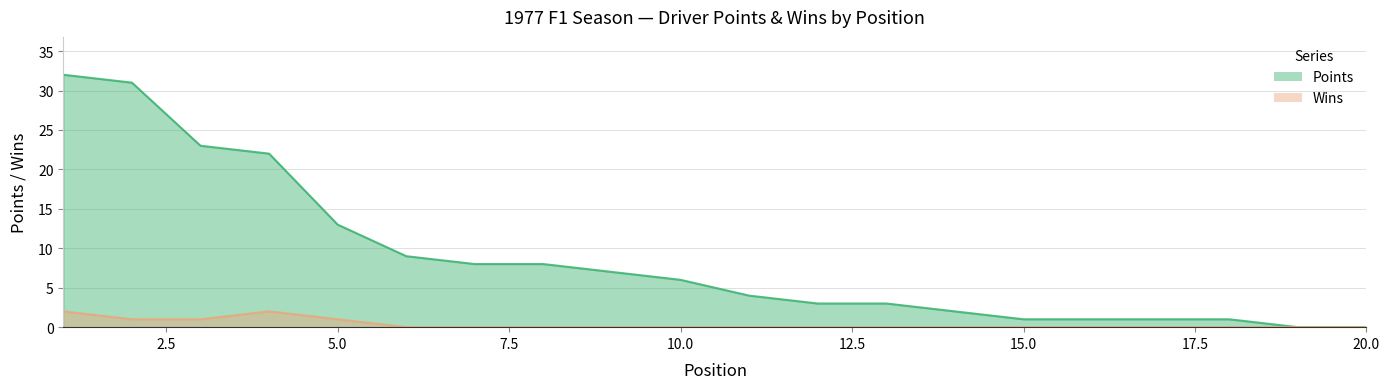

Where is Points nearest to the value 16?

5